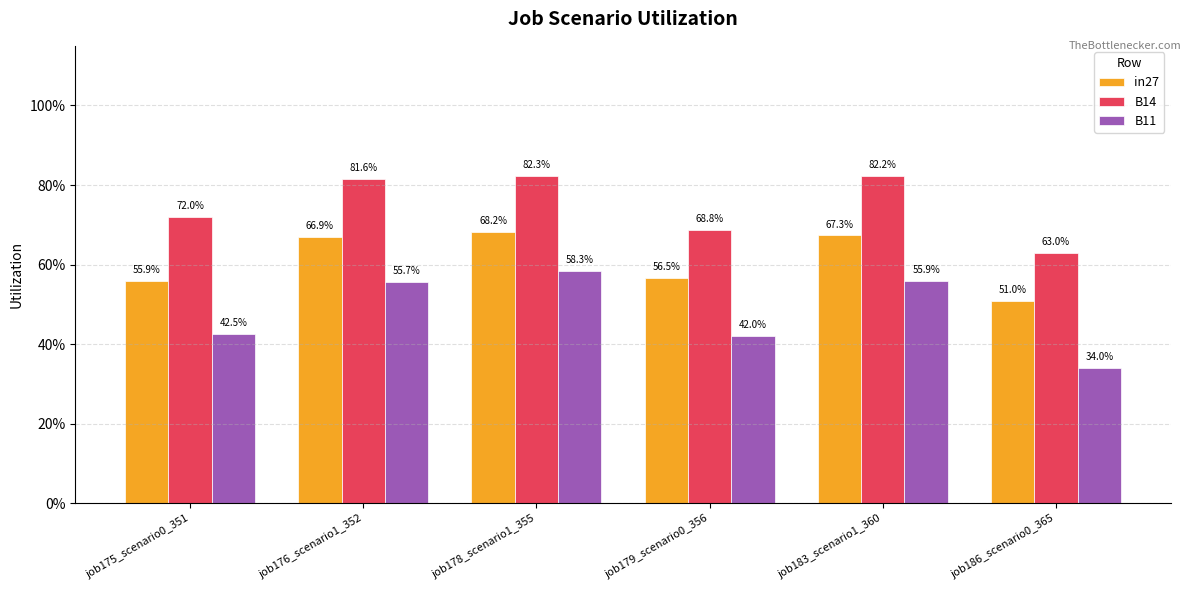

Which series has the largest total across all categories?

B14